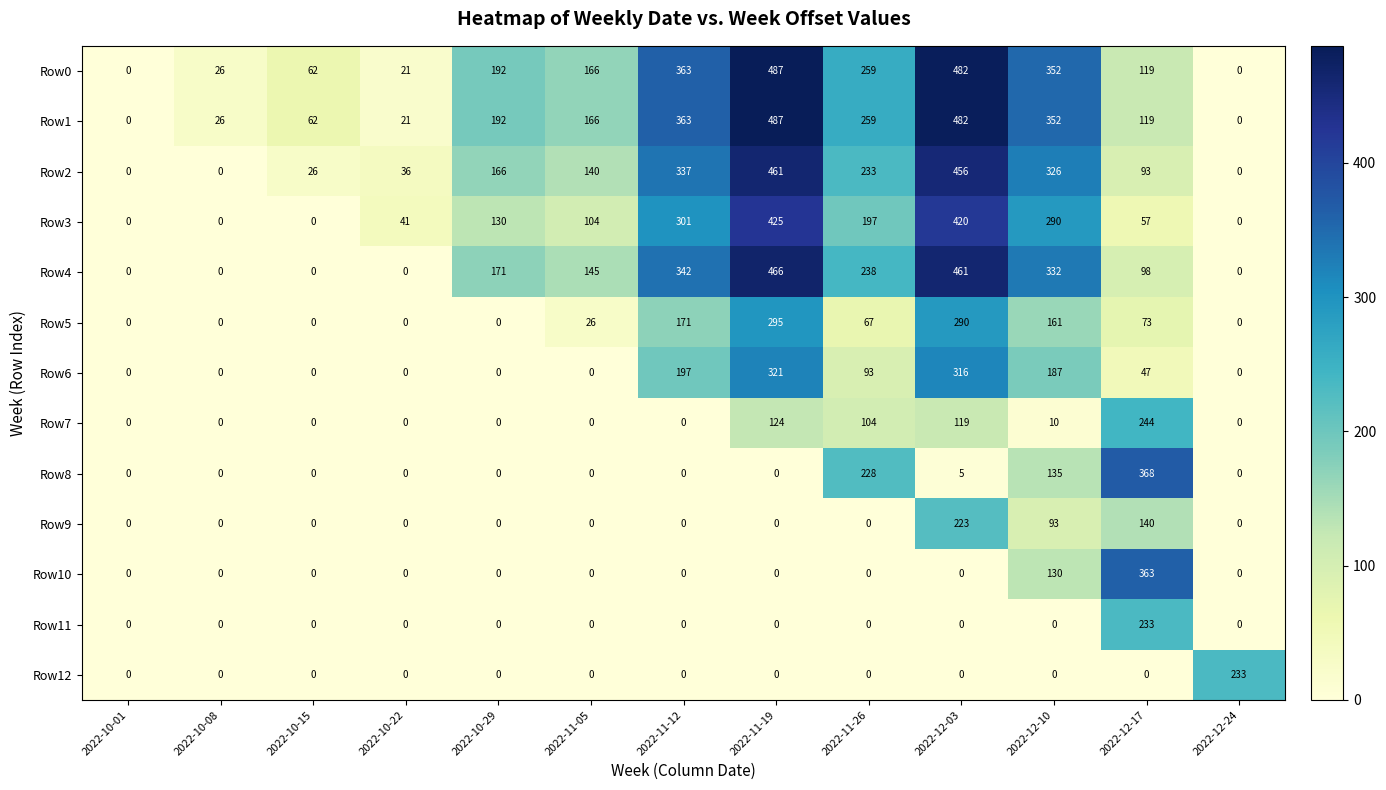

True or false: Row2 has a value of 0 at 2022-12-24.

True